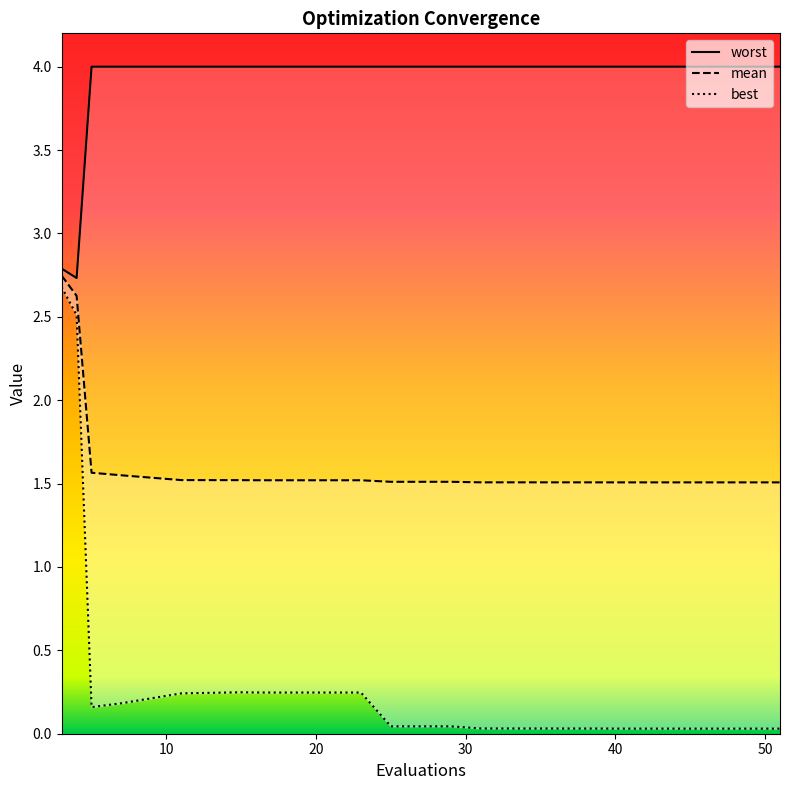

Reading right to left, what are all the values shown in this chart?

mean: 51=1.5	48=1.5	44=1.5	40=1.5	39=1.5	36=1.5	34=1.5	31=1.5	29=1.5	25=1.5	23=1.5	20=1.5	17=1.5	16=1.5	15=1.5	11=1.5	7=1.5	5=1.6	4=2.6	3=2.7
best: 51=0.0	48=0.0	44=0.0	40=0.0	39=0.0	36=0.0	34=0.0	31=0.0	29=0.0	25=0.0	23=0.2	20=0.2	17=0.2	16=0.2	15=0.2	11=0.2	7=0.2	5=0.2	4=2.5	3=2.7
worst: 51=4.0	48=4.0	44=4.0	40=4.0	39=4.0	36=4.0	34=4.0	31=4.0	29=4.0	25=4.0	23=4.0	20=4.0	17=4.0	16=4.0	15=4.0	11=4.0	7=4.0	5=4.0	4=2.7	3=2.8